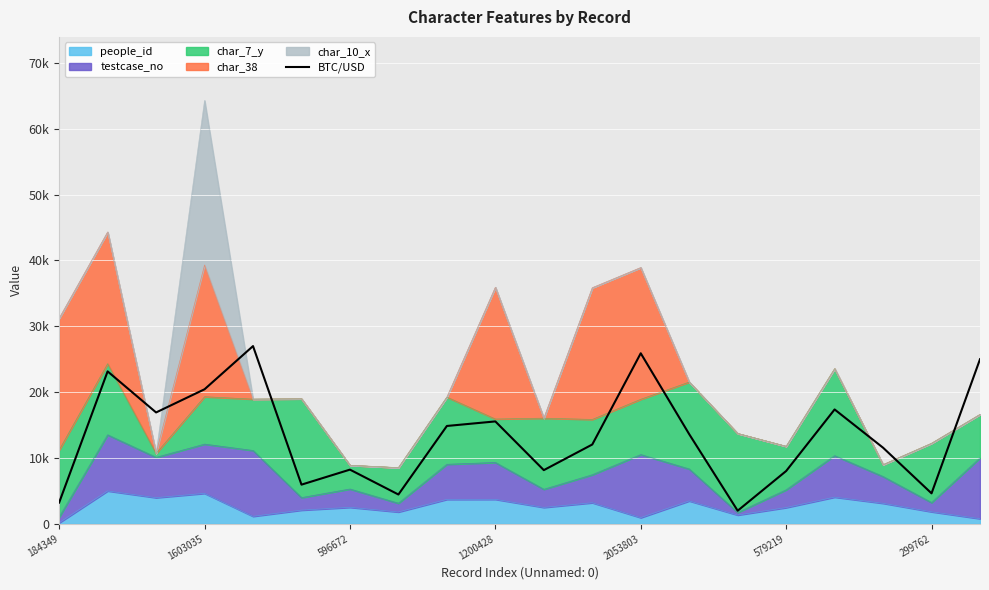

How many values are below 13621?

10